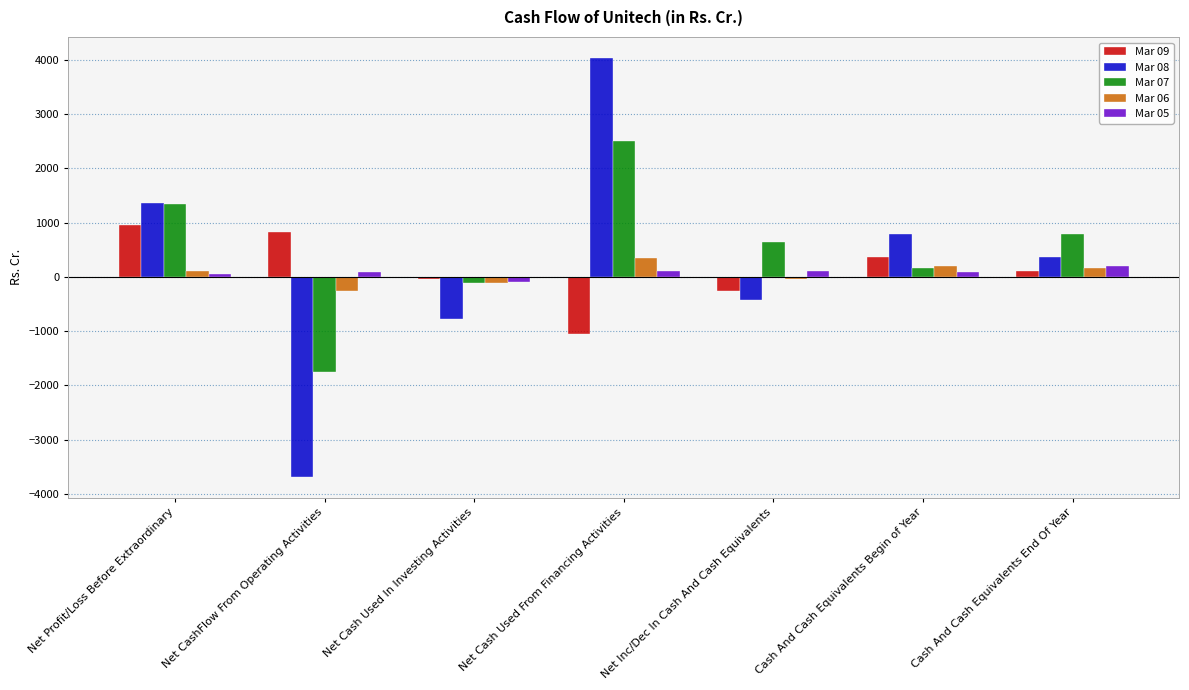

What position from the right is Cash And Cash Equivalents Begin of Year?

2